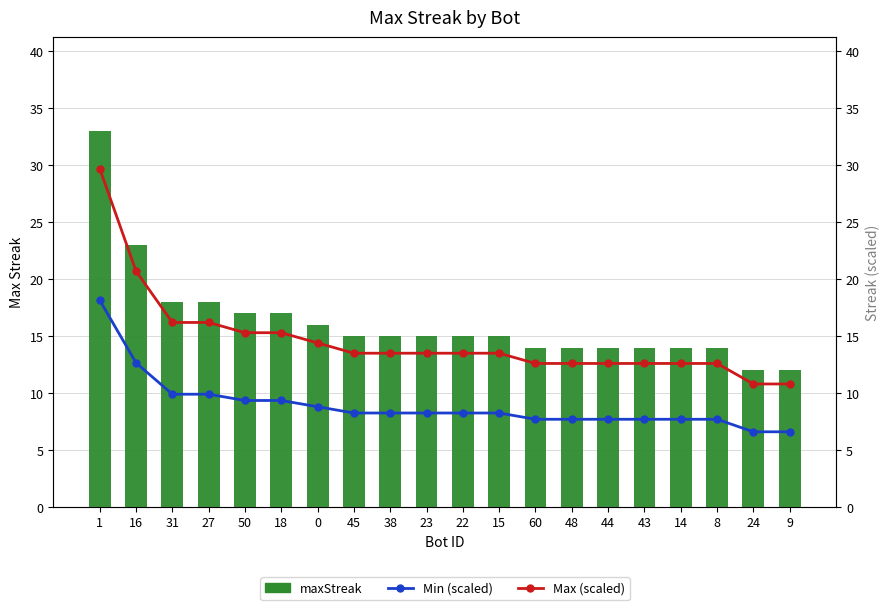

Reading right to left, list all the values displayed in this chart.

maxStreak: 12.0	12.0	14.0	14.0	14.0	14.0	14.0	14.0	15.0	15.0	15.0	15.0	15.0	16.0	17.0	17.0	18.0	18.0	23.0	33.0
Min (scaled): 6.6	6.6	7.7	7.7	7.7	7.7	7.7	7.7	8.2	8.2	8.2	8.2	8.2	8.8	9.4	9.4	9.9	9.9	12.7	18.2
Max (scaled): 10.8	10.8	12.6	12.6	12.6	12.6	12.6	12.6	13.5	13.5	13.5	13.5	13.5	14.4	15.3	15.3	16.2	16.2	20.7	29.7